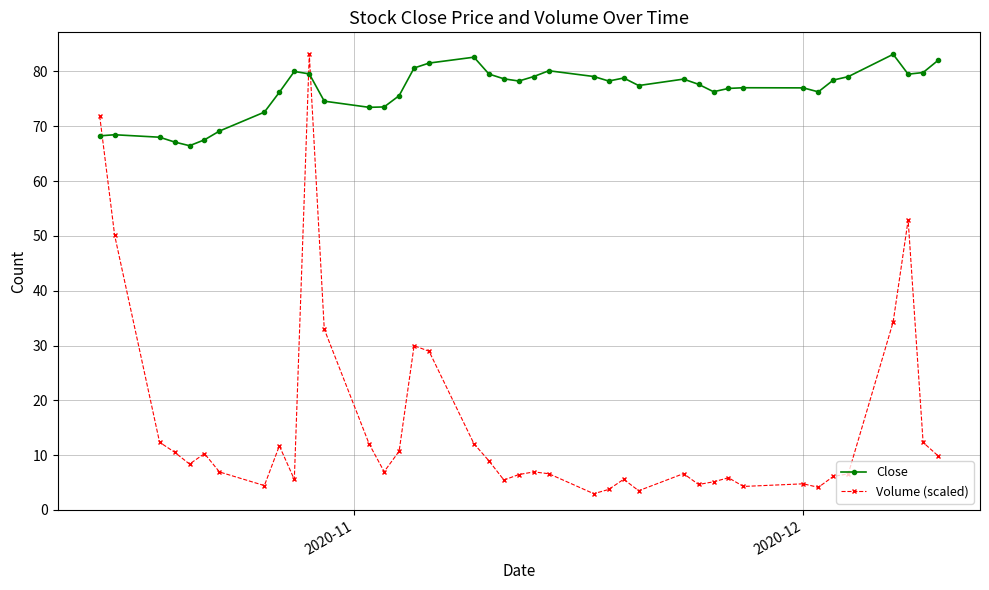

What is the greatest value displayed?

83.1